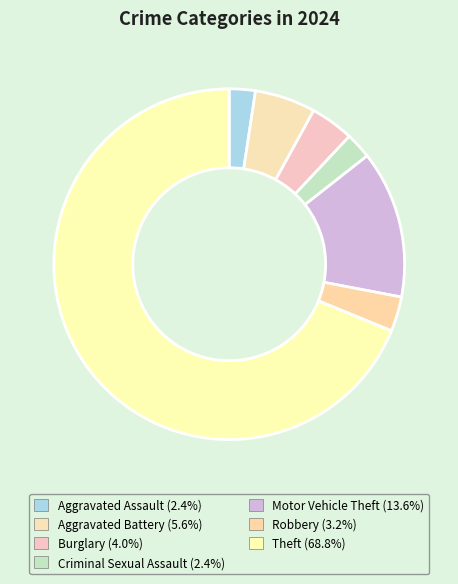

The Aggravated Assault slice represents 16% of the pie. True or false?

False